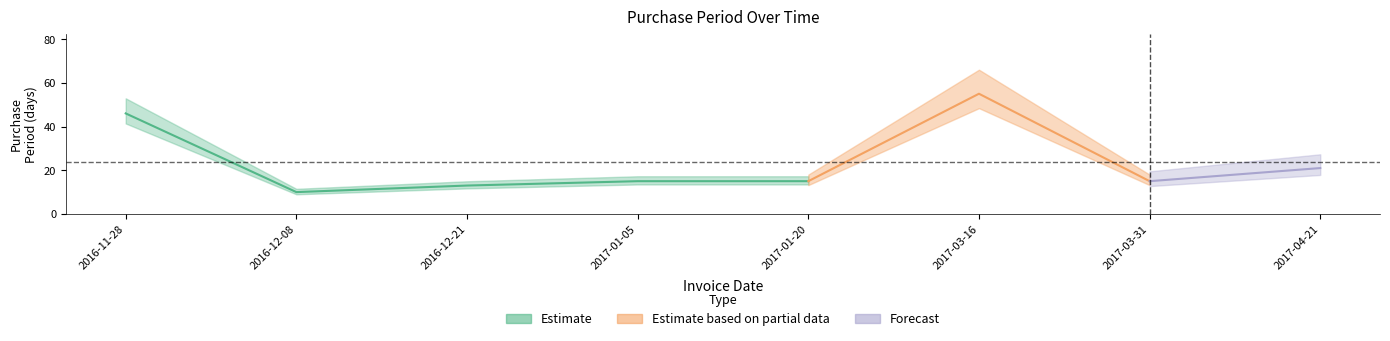

The value at 2017-01-05 is 15. True or false?

True